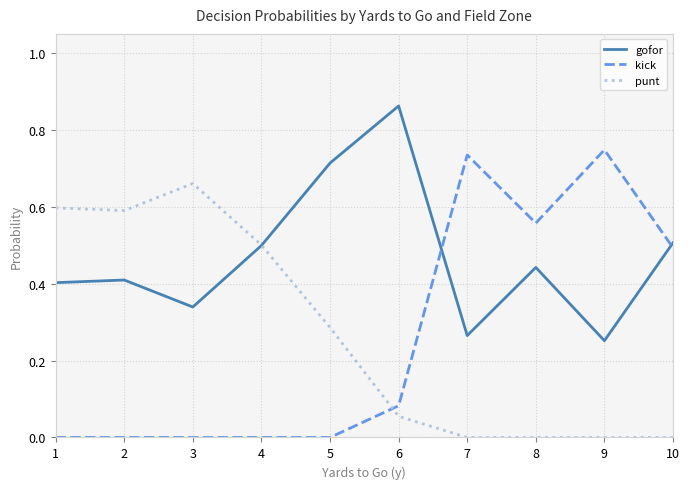

What is the spread (max minus min) of values at 6?

0.8